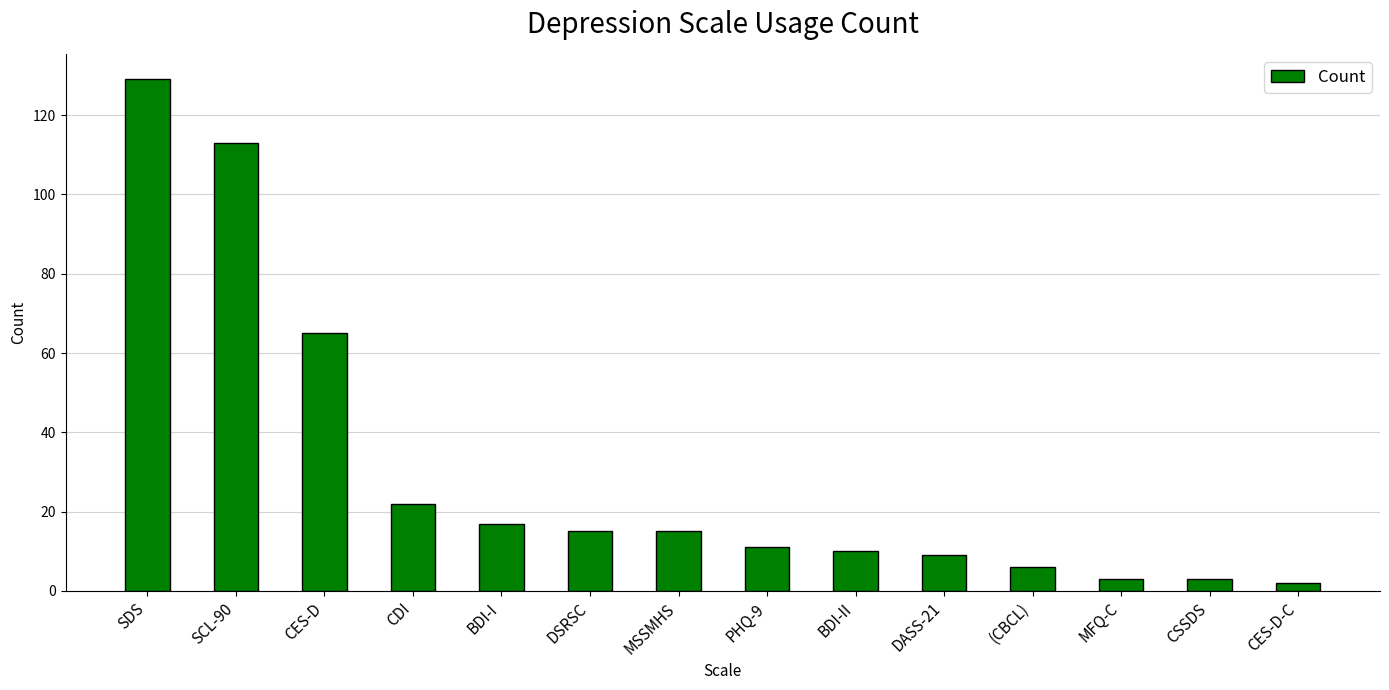

What is the difference between the values at MSSMHS and SDS?

114